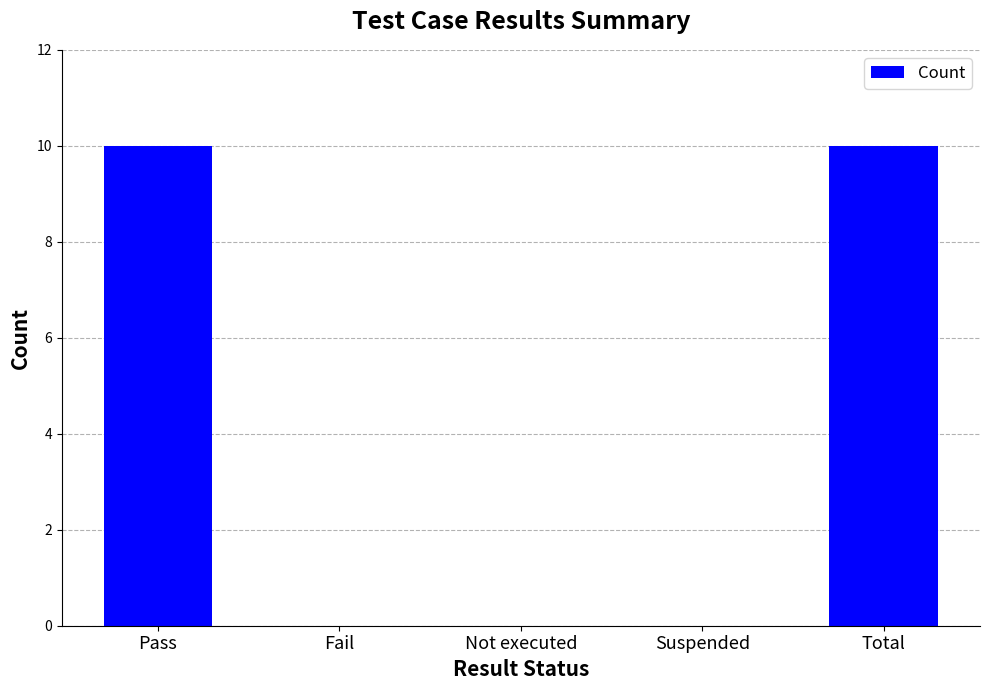

What is the sum of the values at Pass and Total?

20